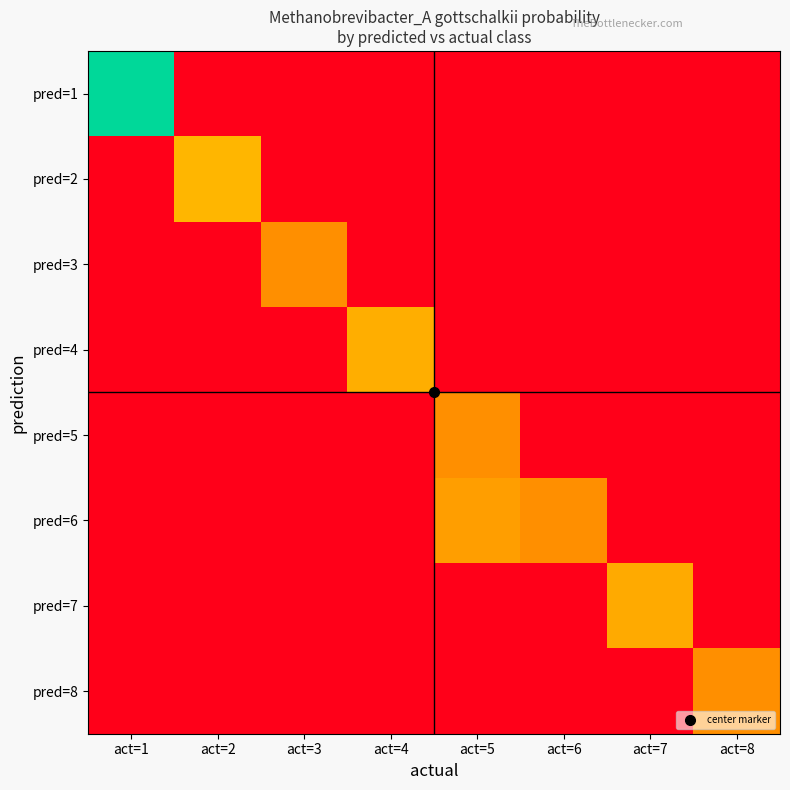

At which category does the chart reach its minimum across all series?

act=2